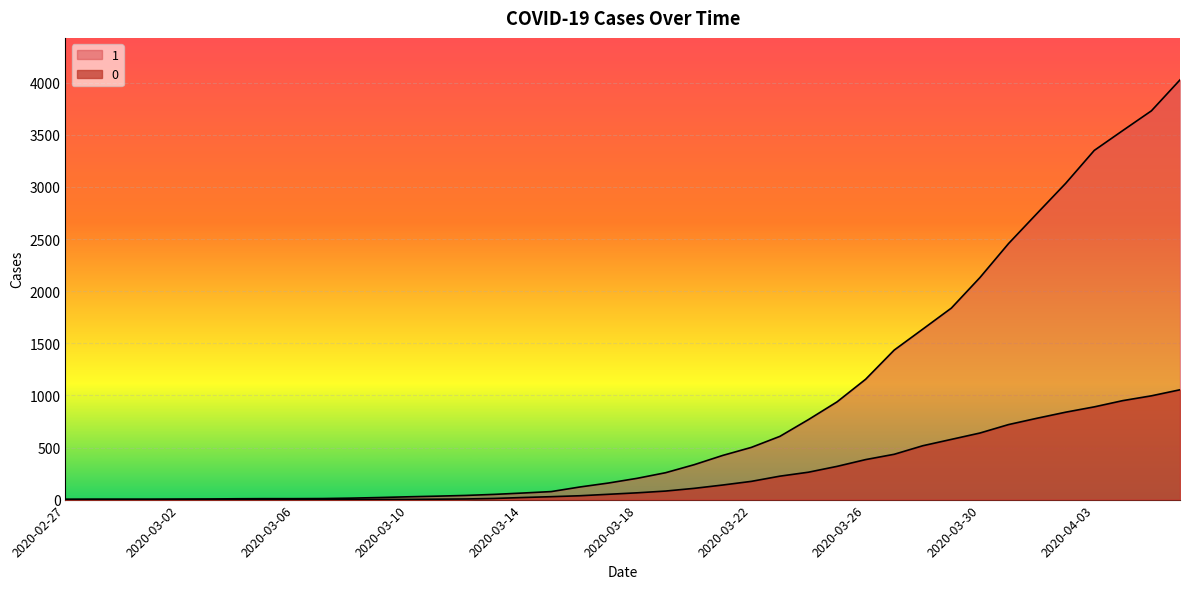

Reading left to right, extract all data points from this chart.

1: 2020-02-27=3	2020-02-28=4	2020-02-29=4	2020-03-01=4	2020-03-02=5	2020-03-03=6	2020-03-04=8	2020-03-05=9	2020-03-06=9	2020-03-07=10	2020-03-08=14	2020-03-09=20	2020-03-10=27	2020-03-11=33	2020-03-12=40	2020-03-13=50	2020-03-14=63	2020-03-15=77	2020-03-16=121	2020-03-17=159	2020-03-18=204	2020-03-19=258	2020-03-20=335	2020-03-21=424	2020-03-22=501	2020-03-23=607	2020-03-24=768	2020-03-25=938	2020-03-26=1155	2020-03-27=1435	2020-03-28=1636	2020-03-29=1838	2020-03-30=2131	2020-03-31=2457	2020-04-01=2747	2020-04-02=3035	2020-04-03=3351	2020-04-04=3542	2020-04-05=3731	2020-04-06=4028
0: 2020-02-27=0	2020-02-28=0	2020-02-29=0	2020-03-01=0	2020-03-02=0	2020-03-03=0	2020-03-04=0	2020-03-05=0	2020-03-06=0	2020-03-07=1	2020-03-08=2	2020-03-09=2	2020-03-10=2	2020-03-11=4	2020-03-12=6	2020-03-13=11	2020-03-14=20	2020-03-15=28	2020-03-16=37	2020-03-17=51	2020-03-18=65	2020-03-19=82	2020-03-20=108	2020-03-21=140	2020-03-22=175	2020-03-23=225	2020-03-24=263	2020-03-25=319	2020-03-26=384	2020-03-27=435	2020-03-28=517	2020-03-29=578	2020-03-30=639	2020-03-31=720	2020-04-01=781	2020-04-02=839	2020-04-03=890	2020-04-04=950	2020-04-05=996	2020-04-06=1054